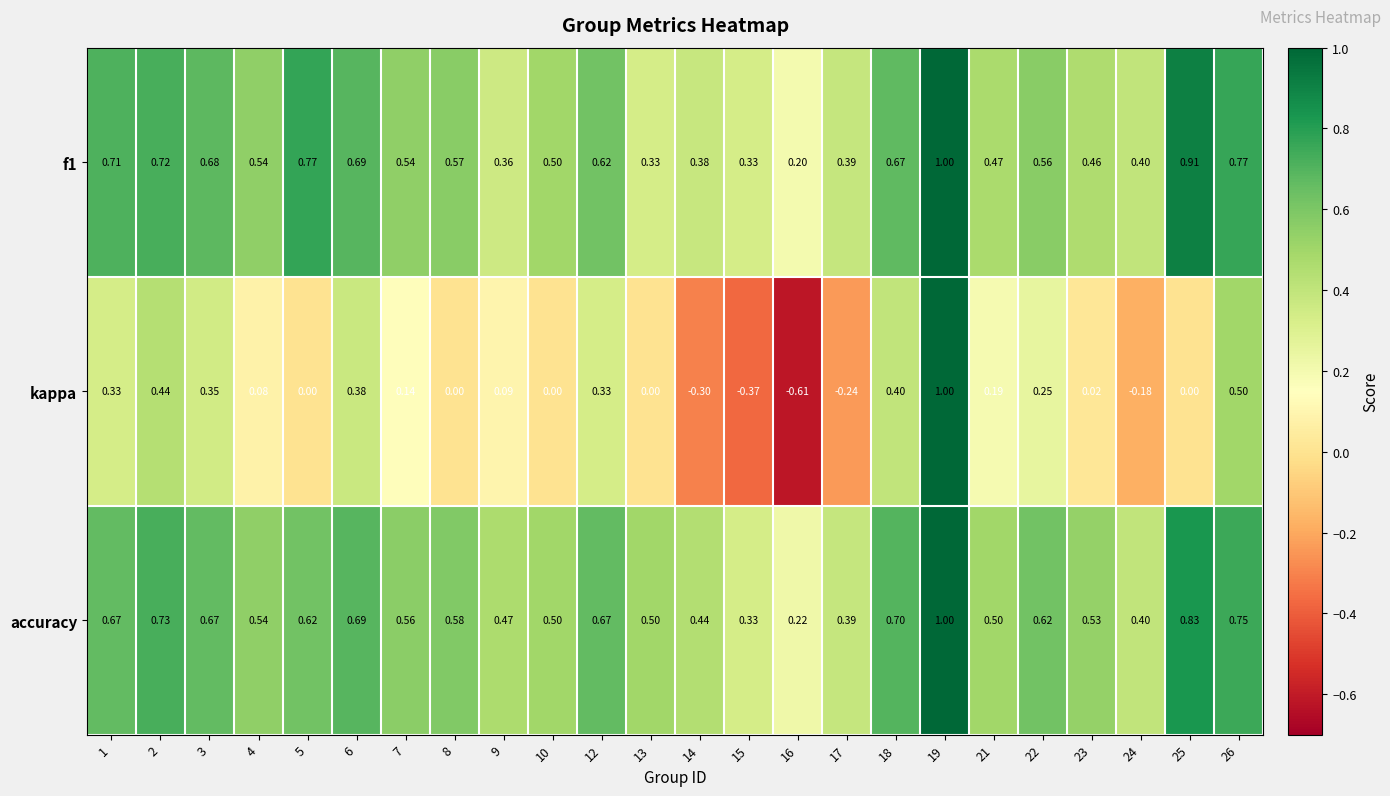

Which series has the largest total across all categories?

accuracy